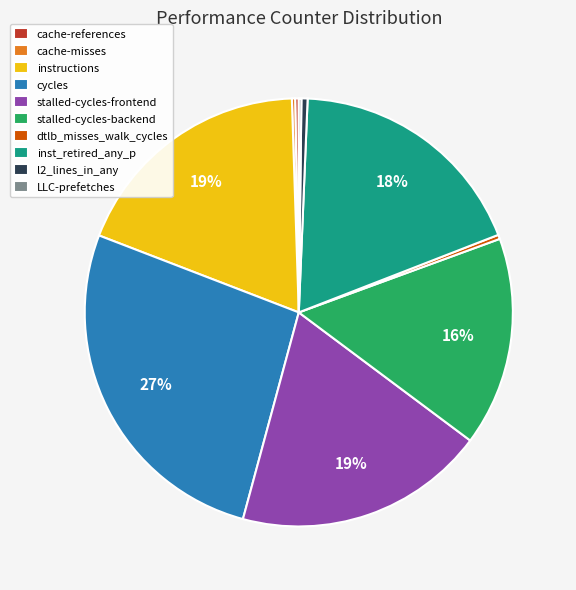

Is it true that dtlb_misses_walk_cycles is 8% of the pie?

False